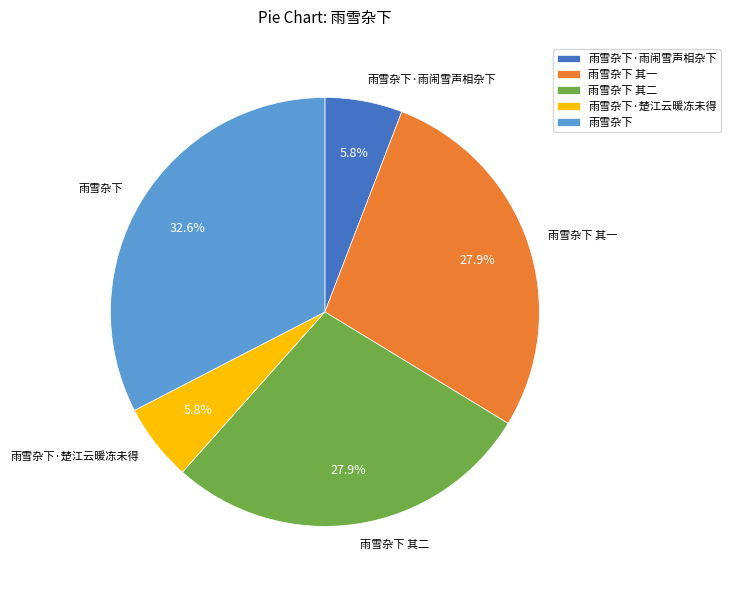

How many slices are in this pie chart?

5